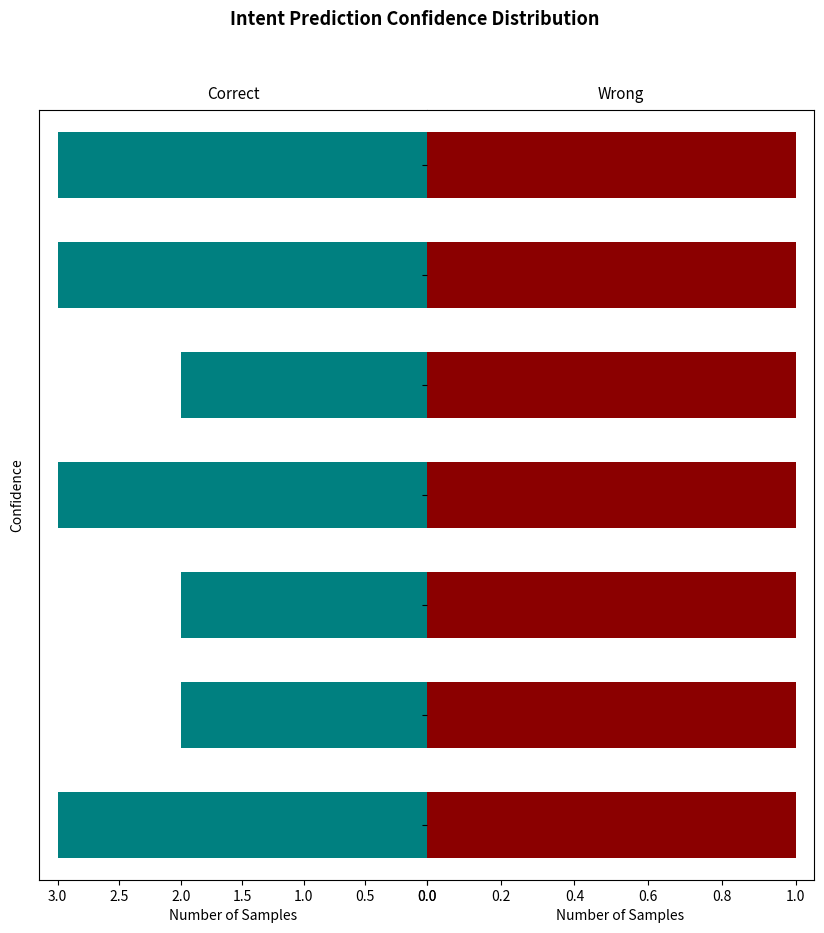

Count the number of categories in the chart.

7